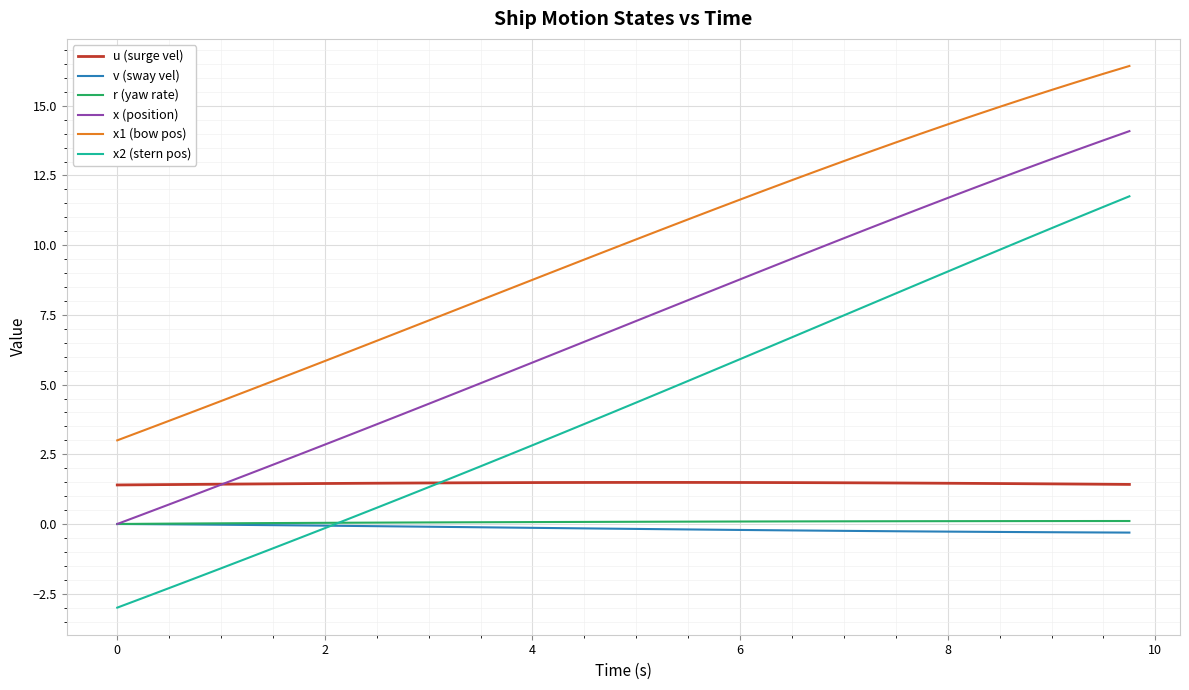

Which series has the largest total across all categories?

x1 (bow pos)